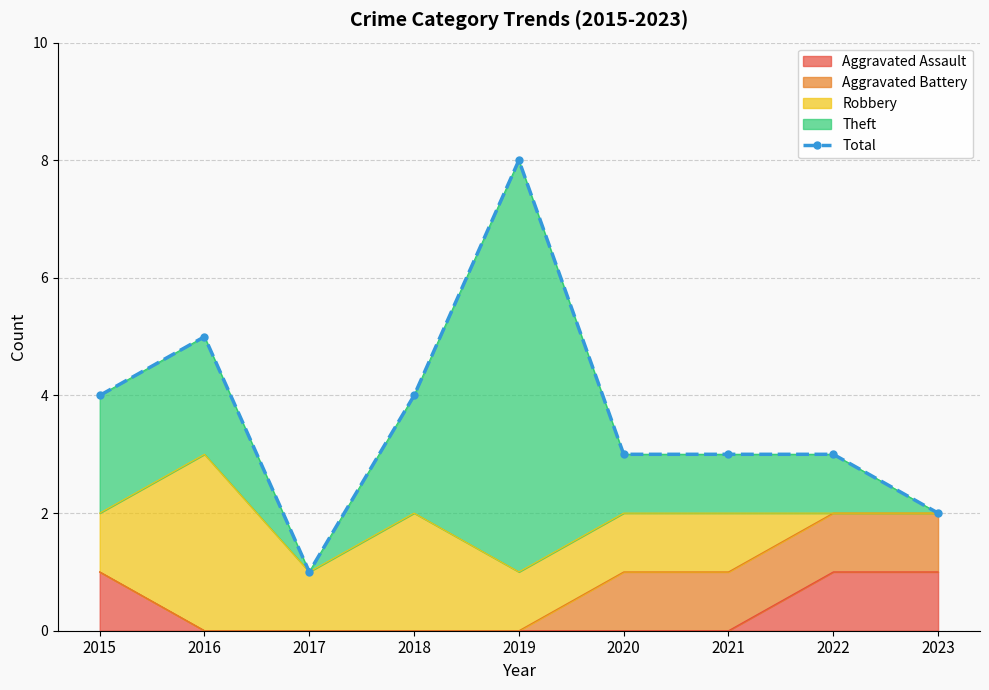

What is the average value?

4